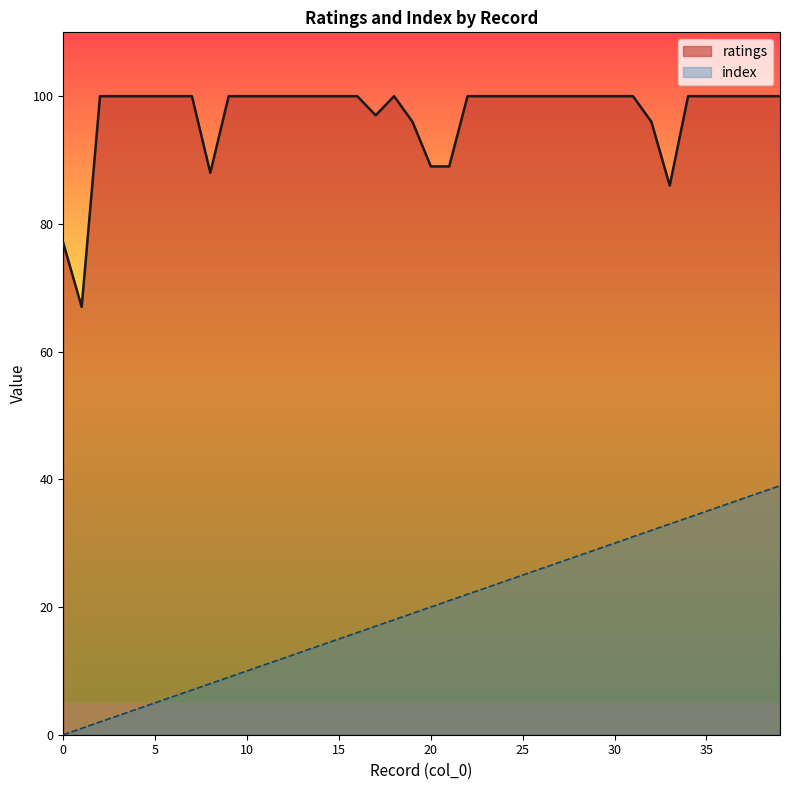

At which label does ratings reach its peak?

2